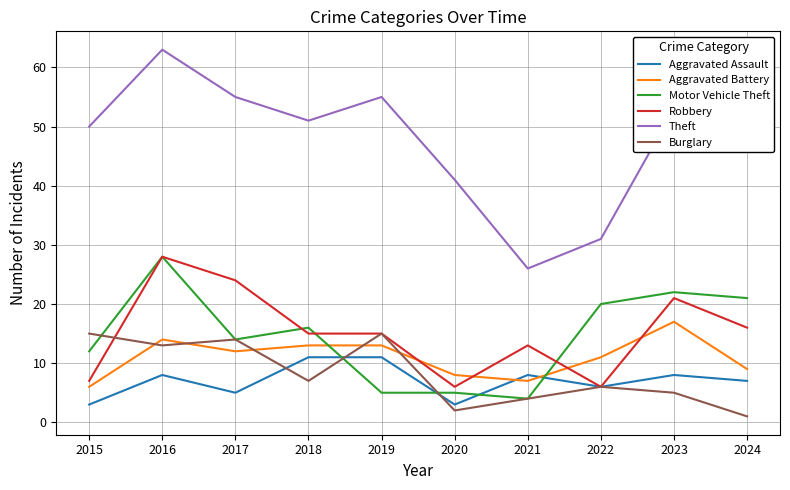

What is the approximate value of Theft at 2017?

55